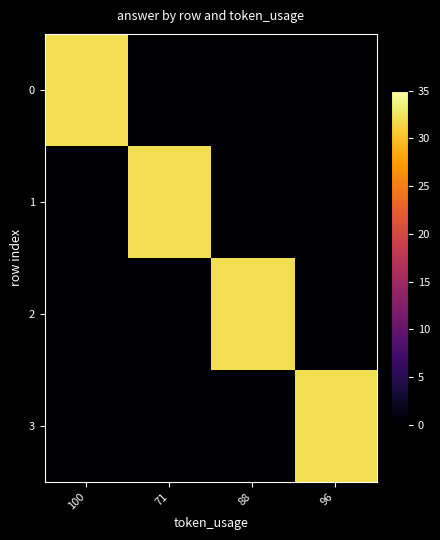

Reading right to left, list all the values displayed in this chart.

0: 96=0	88=0	71=0	100=32
1: 96=0	88=0	71=32	100=0
2: 96=0	88=32	71=0	100=0
3: 96=32	88=0	71=0	100=0